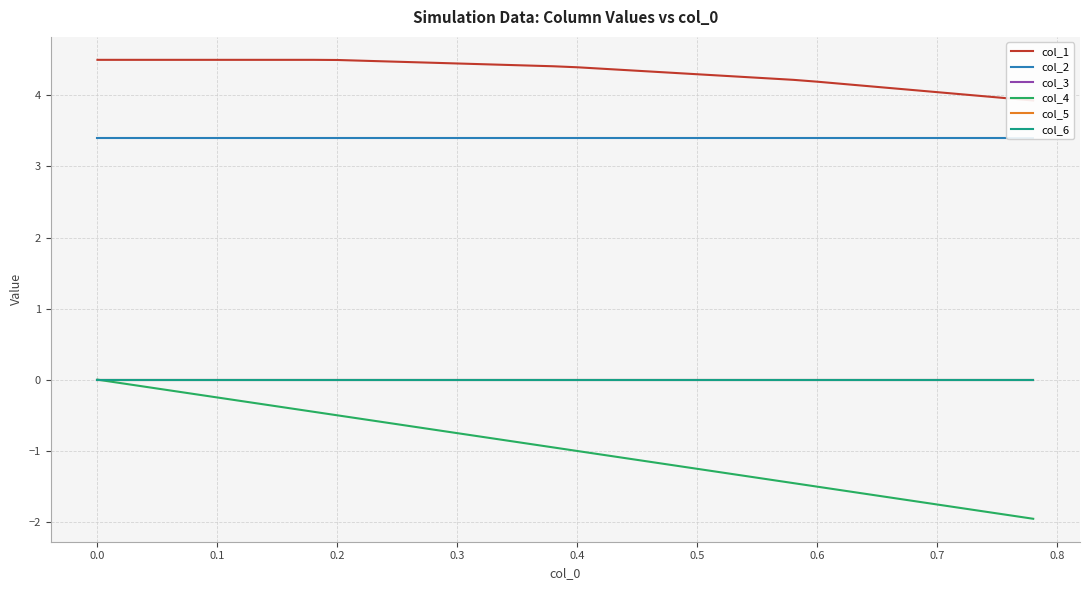

At how many categories does at least one series exceed 0?

40